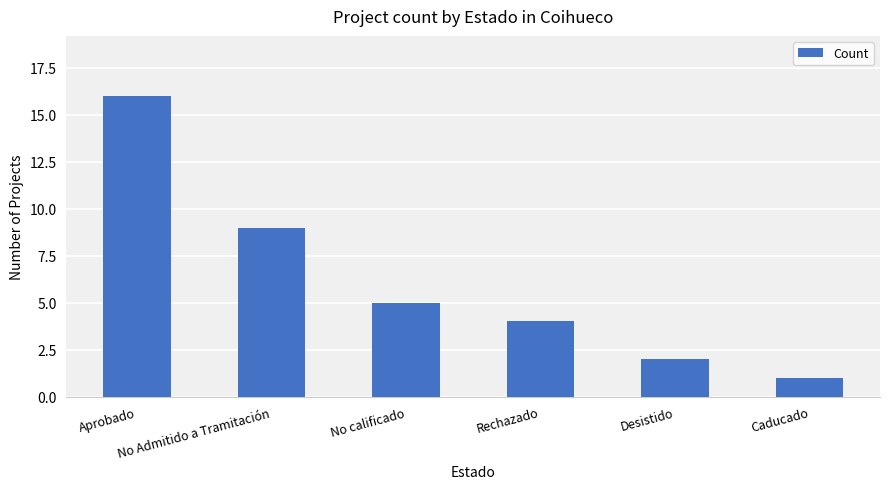

True or false: the data shows 4 at No Admitido a Tramitación.

False